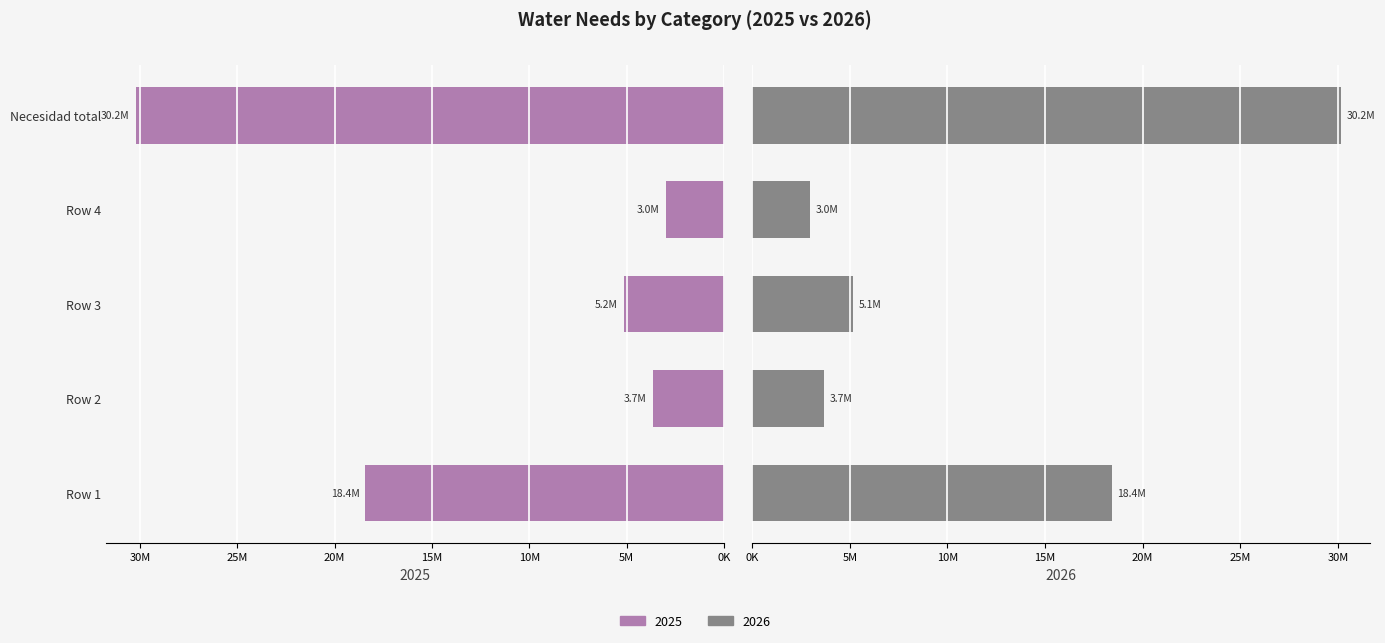

The value of 2026 at Row 2 is 5291517.5. True or false?

False